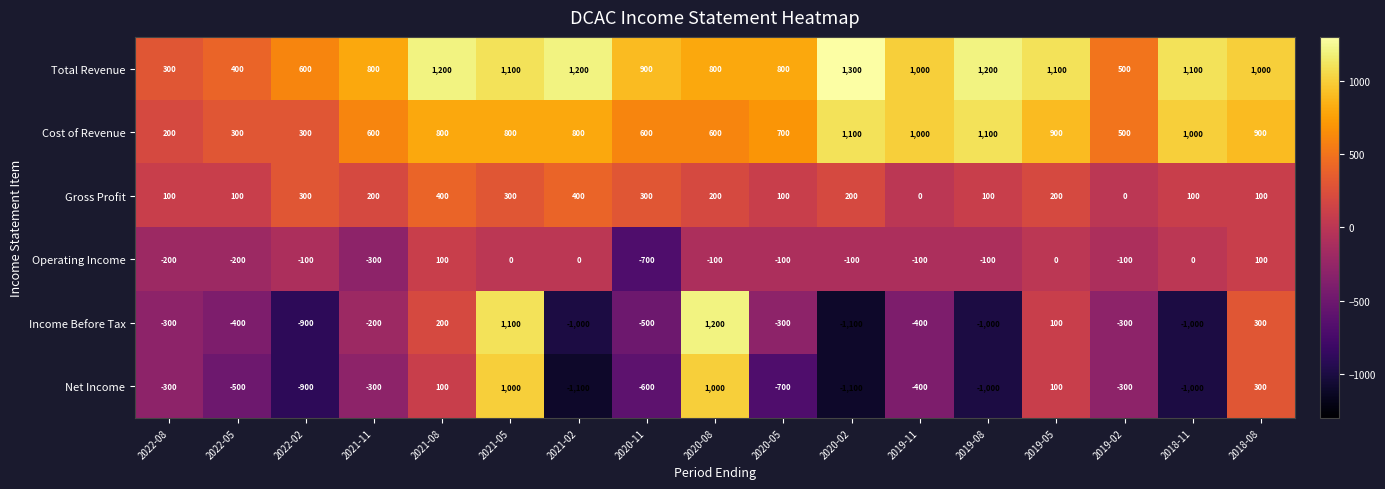

The Gross Profit series shows 337 at 2019-05. True or false?

False